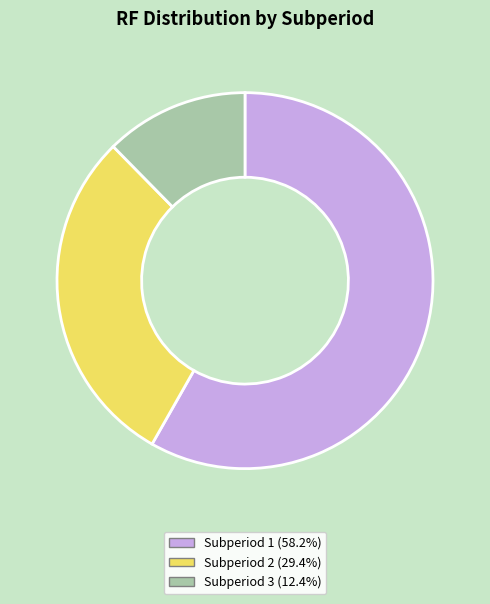

How many slices are in this pie chart?

3